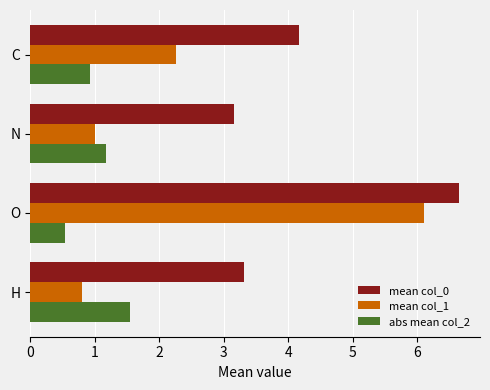

The mean col_0 series shows 2.0 at H. True or false?

False